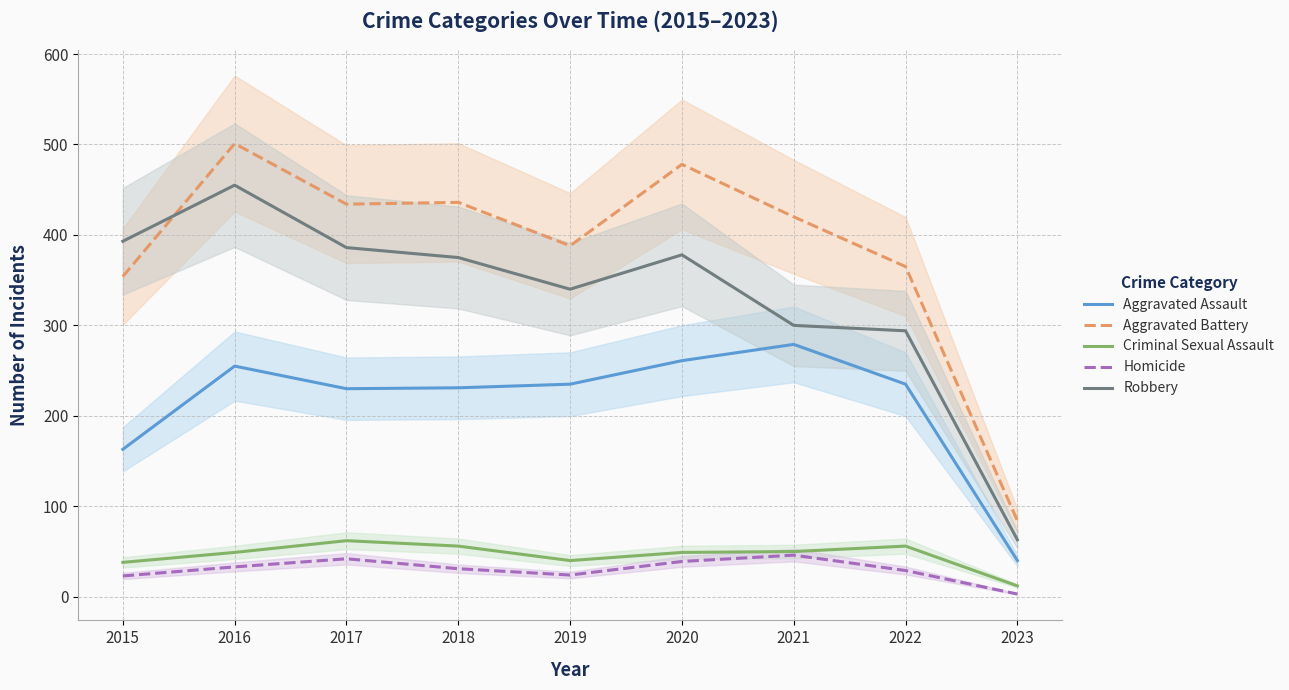

The value of Robbery at 2017 is 232. True or false?

False